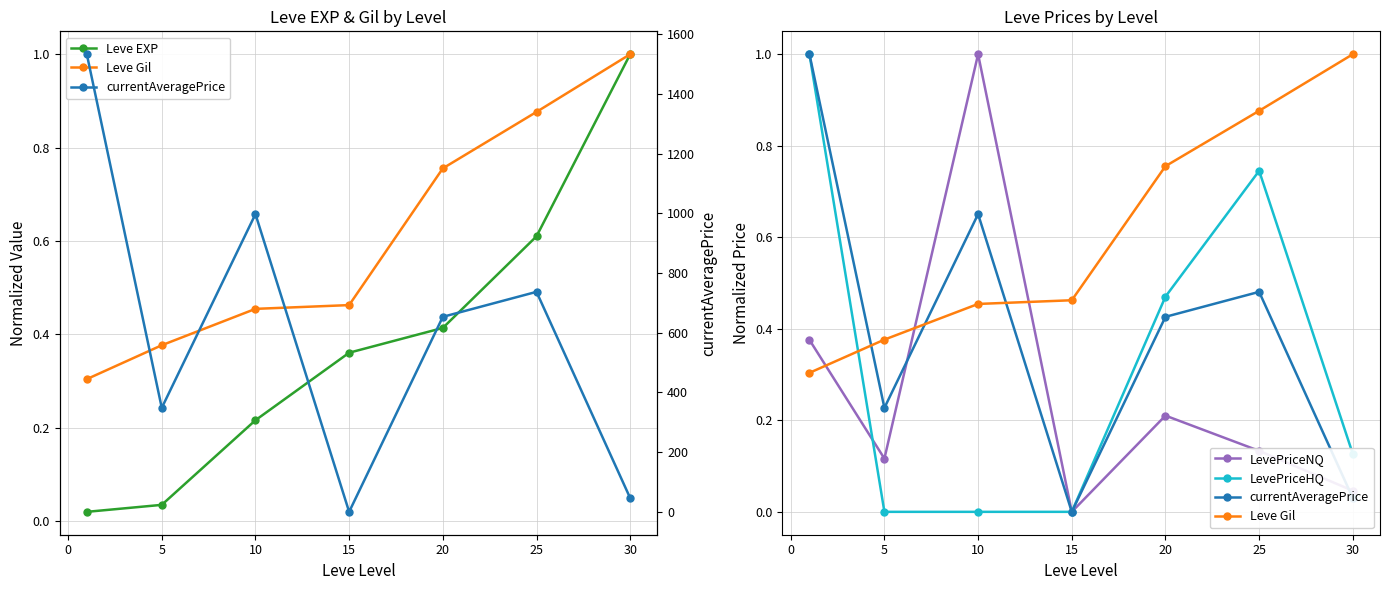

True or false: Leve Gil and currentAveragePrice cross at least once.

True